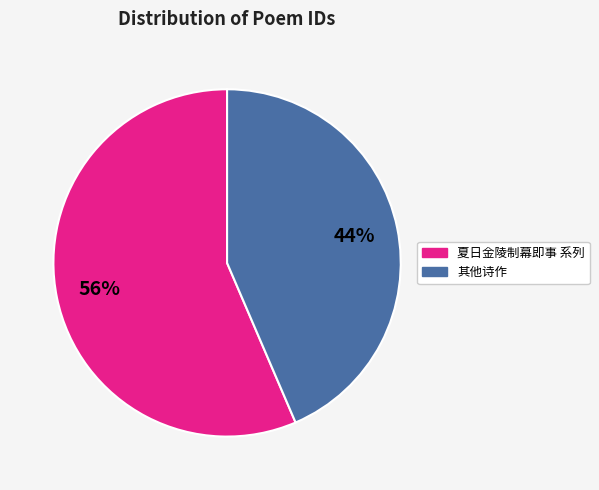

To the nearest percent, what is the average slice percentage?

50%